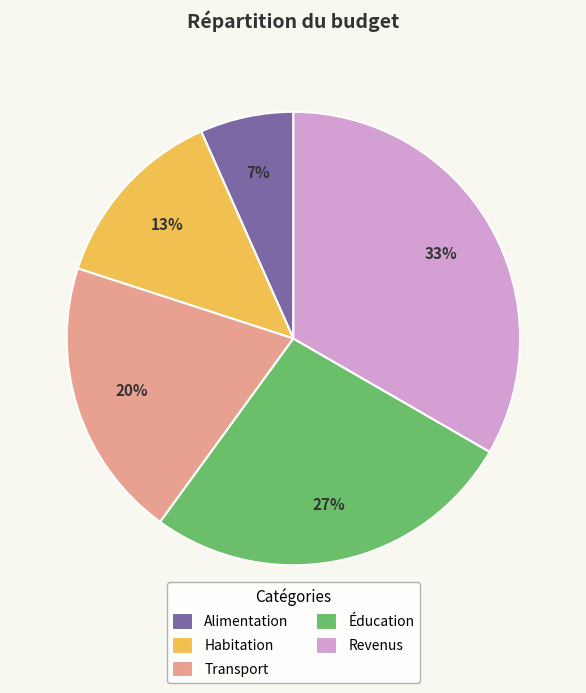

Is it true that Éducation is 27% of the pie?

True